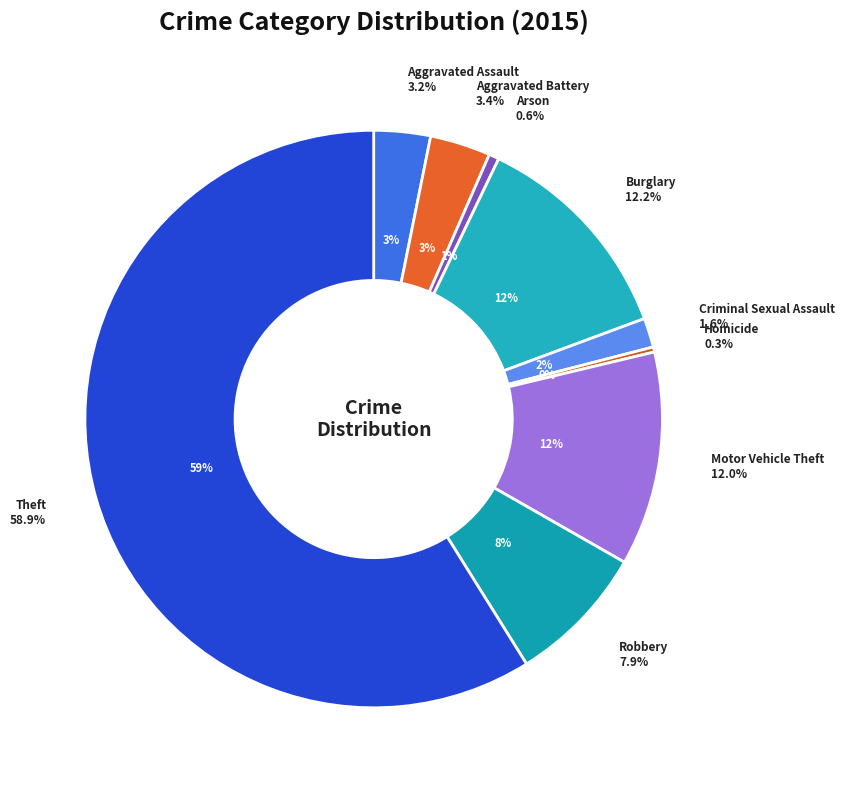

How much of the chart is everything except Criminal Sexual Assault?

98.4%